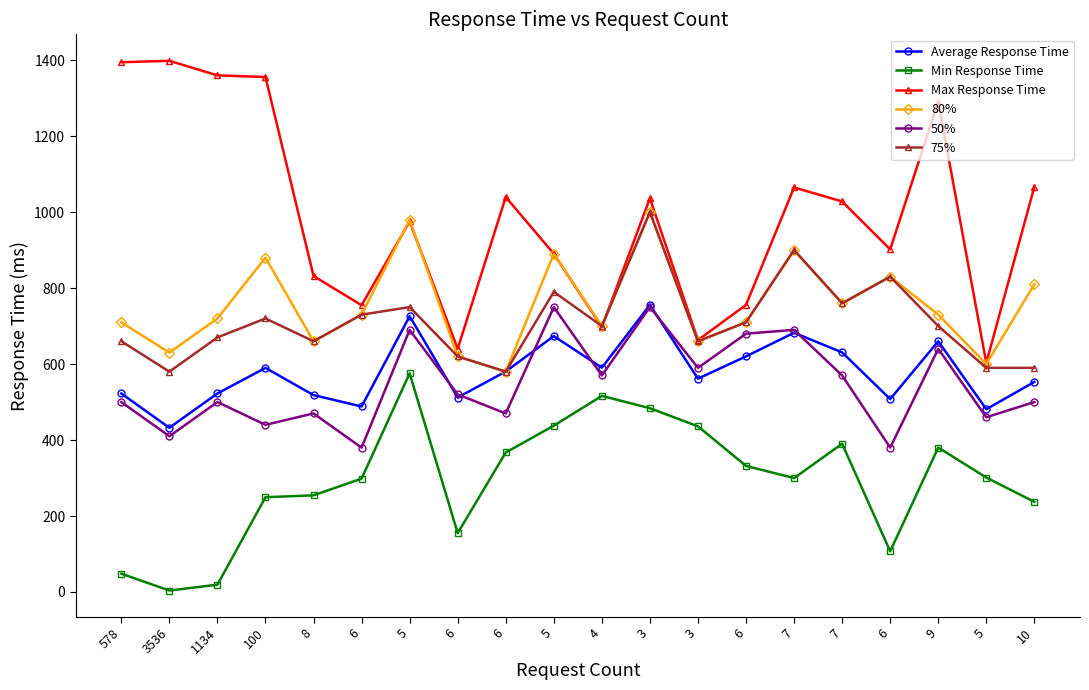

How many series are shown in this chart?

6